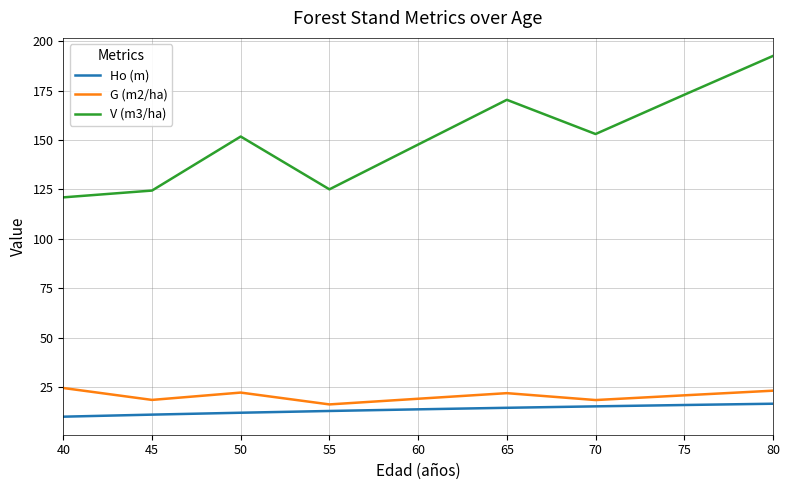

What is the approximate value of Ho (m) at 60?

13.7